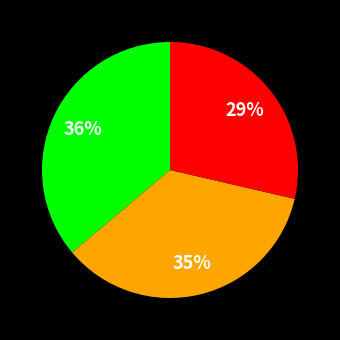

To the nearest percent, what is the average slice percentage?

33%